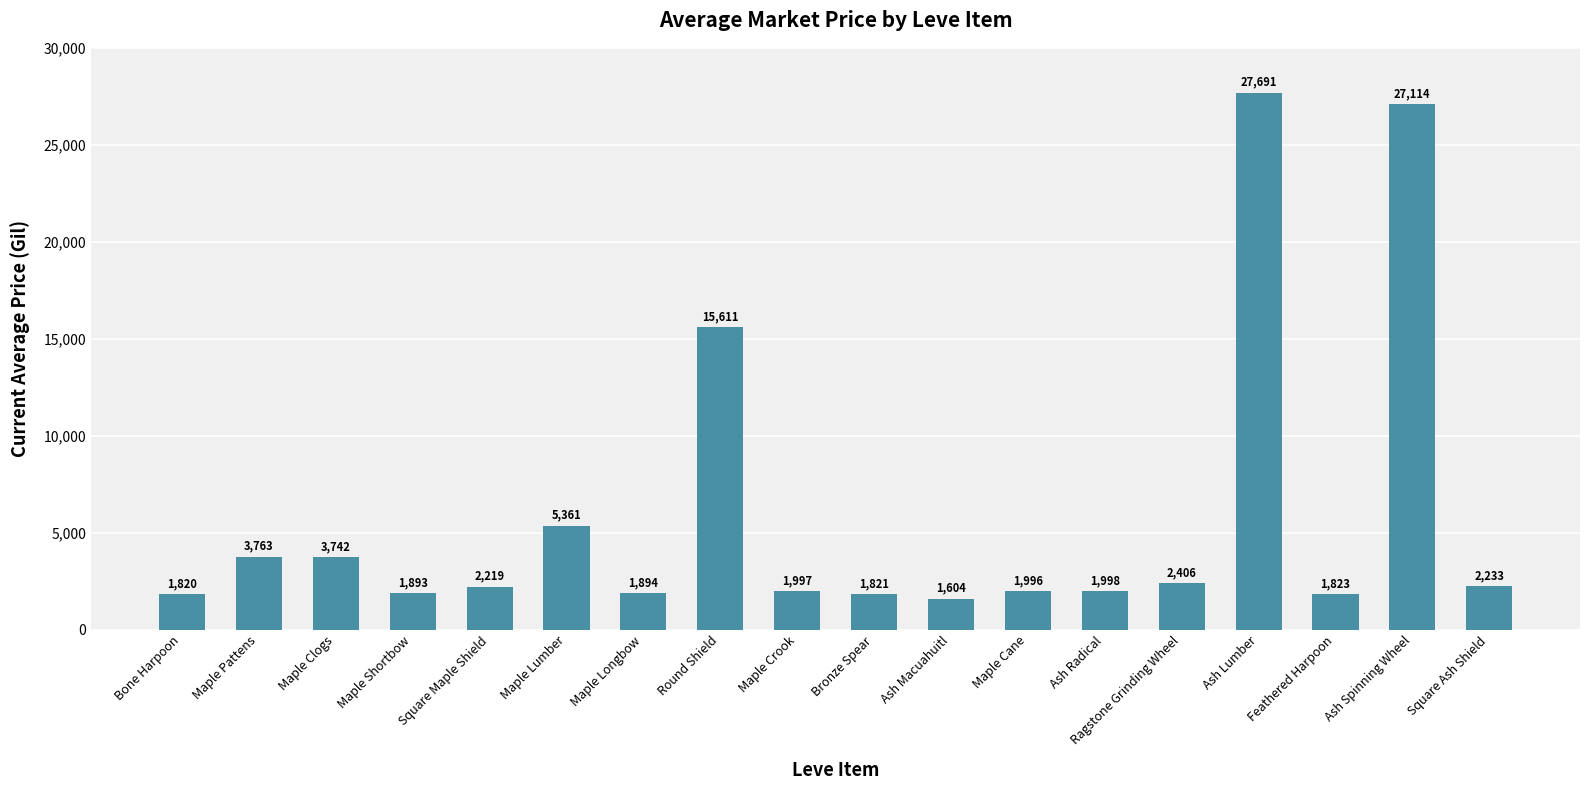

Reading right to left, list all the values displayed in this chart.

Square Ash Shield=2233	Ash Spinning Wheel=27114	Feathered Harpoon=1823	Ash Lumber=27691	Ragstone Grinding Wheel=2406	Ash Radical=1998	Maple Cane=1996	Ash Macuahuitl=1604	Bronze Spear=1821	Maple Crook=1997	Round Shield=15611	Maple Longbow=1894	Maple Lumber=5361	Square Maple Shield=2219	Maple Shortbow=1893	Maple Clogs=3742	Maple Pattens=3763	Bone Harpoon=1820